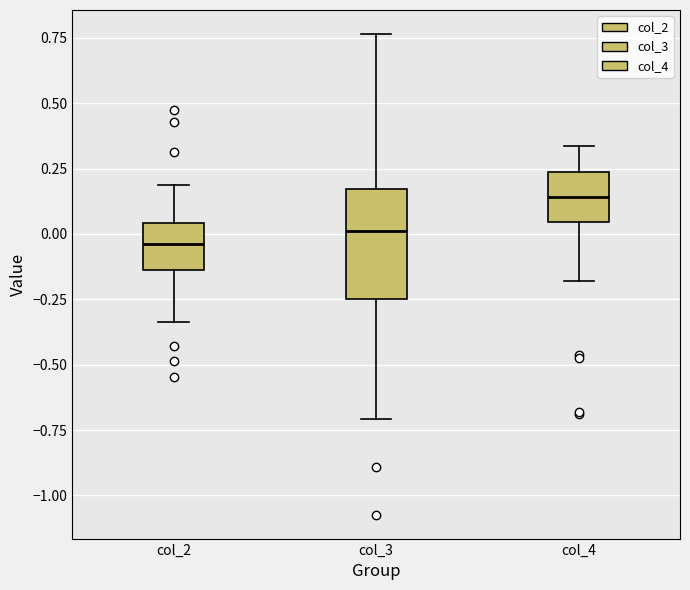

Comparing the boxes themselves (not the whiskers), which one is the tallest?

col_3